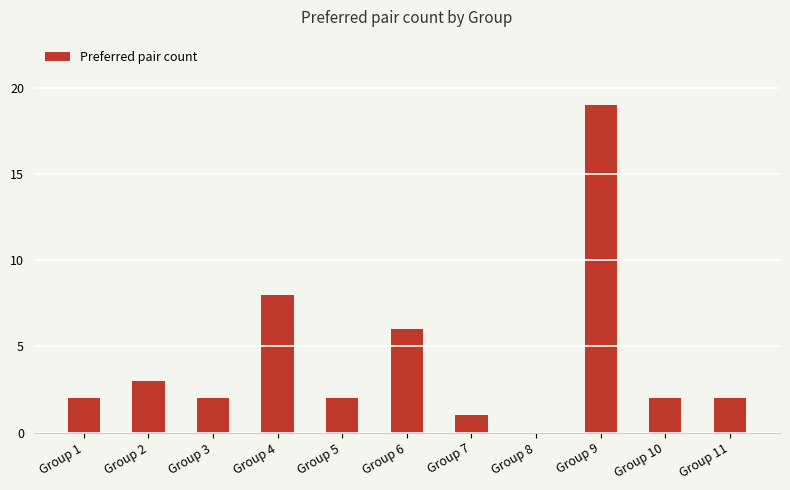

What is the sum of the values at Group 9 and Group 7?

20